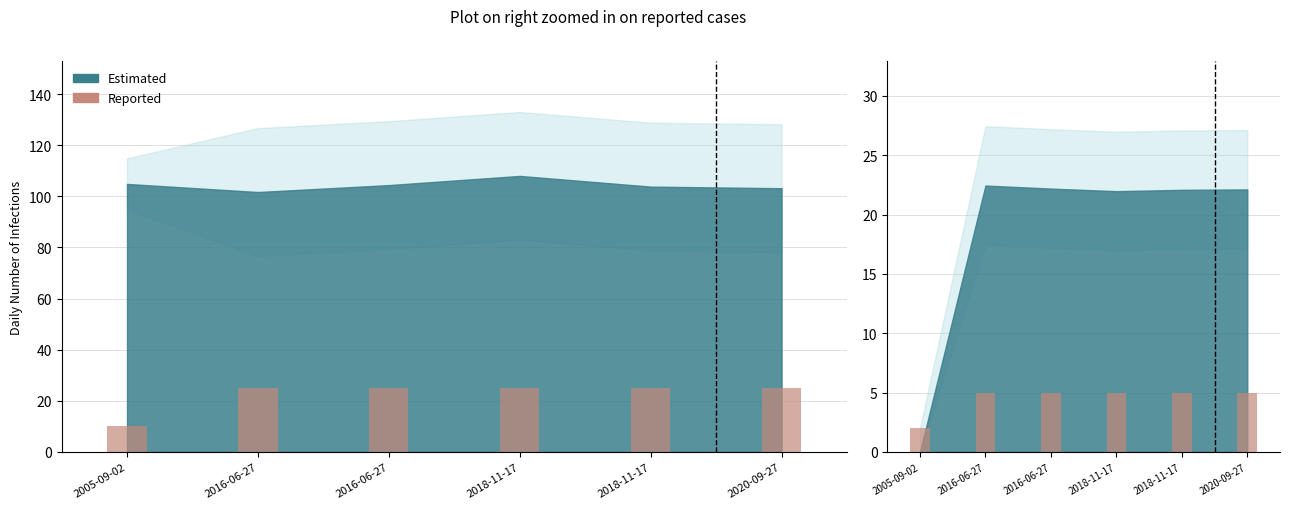

Which label corresponds to the largest value in the chart?

2016-06-27